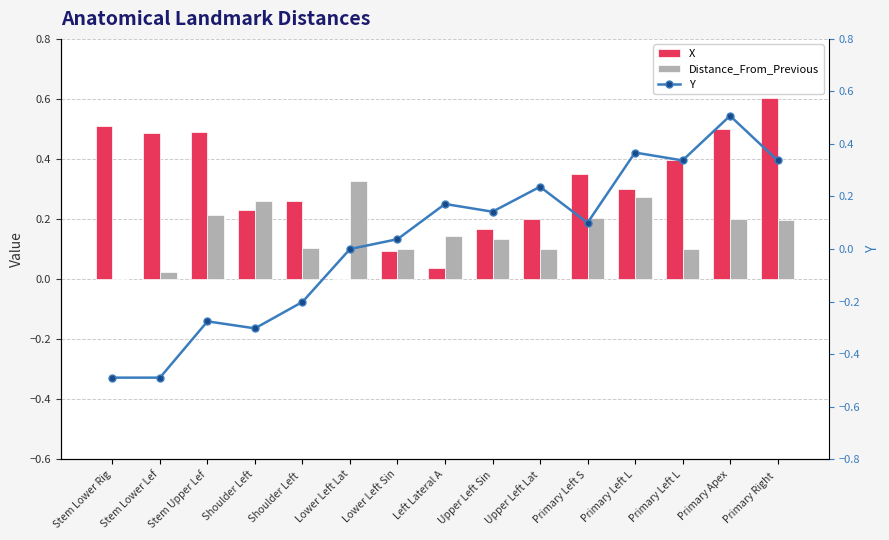

What is the label of the 7th bar from the left?

Lower Left Sin